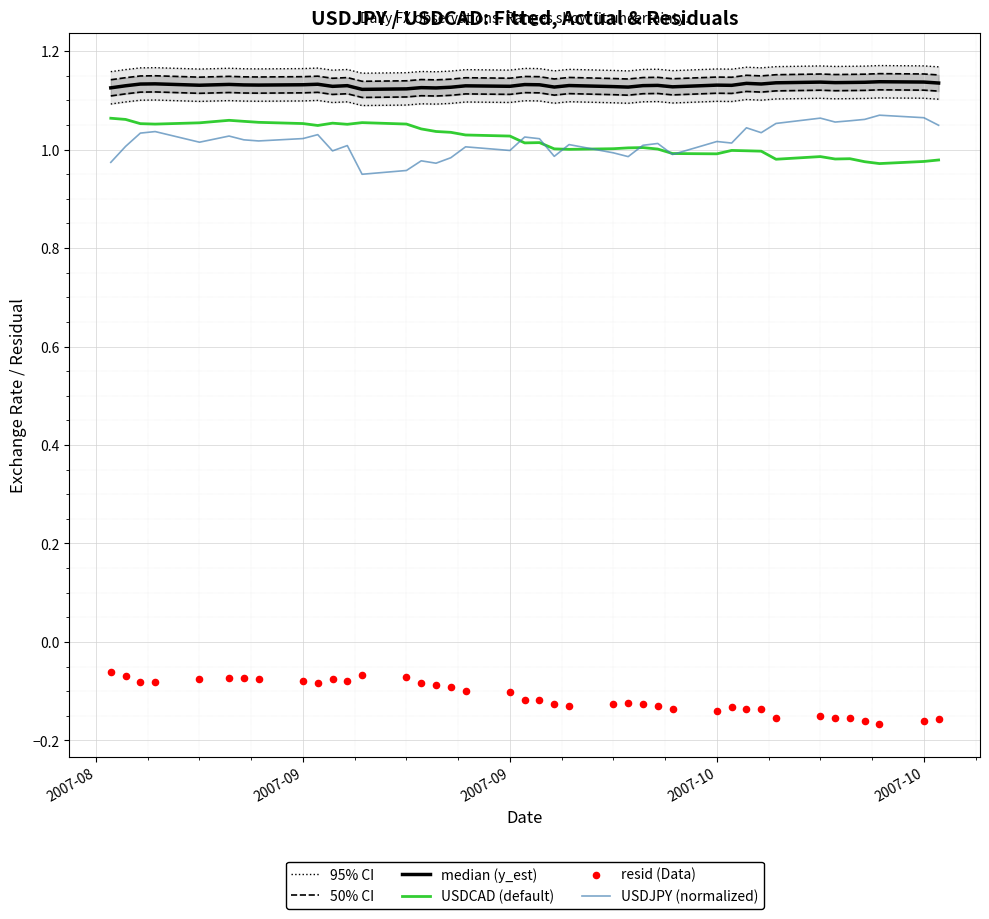

At how many categories does at least one series exceed 1?

40